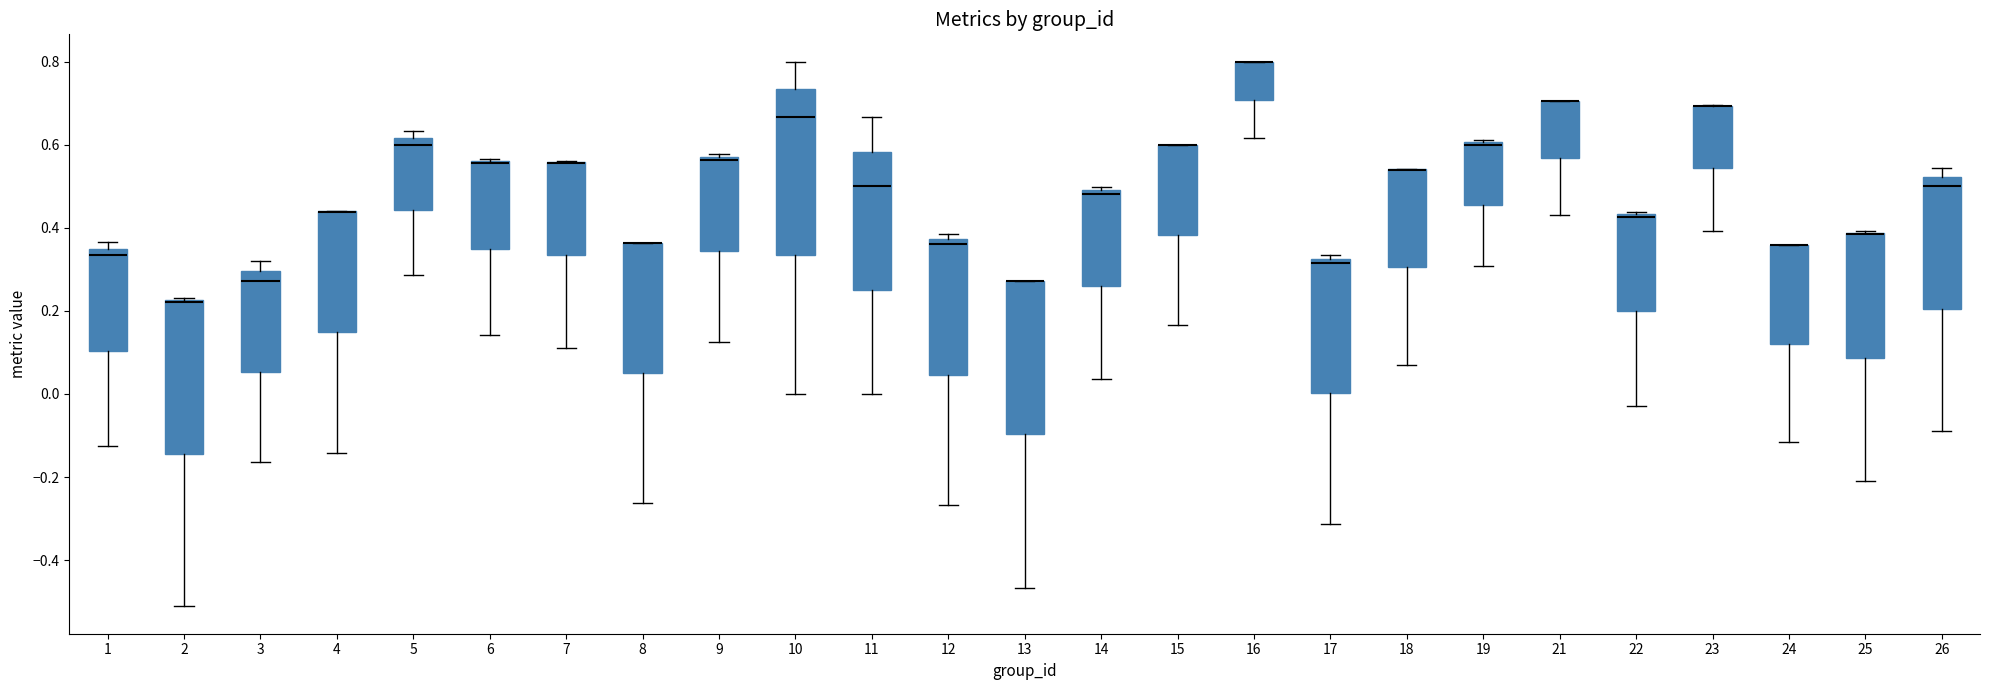

Where is the upper edge of the box at x = 13 on the y-axis? The values are not printed on the chart, so give them approximately, as read against the axis.

0.28